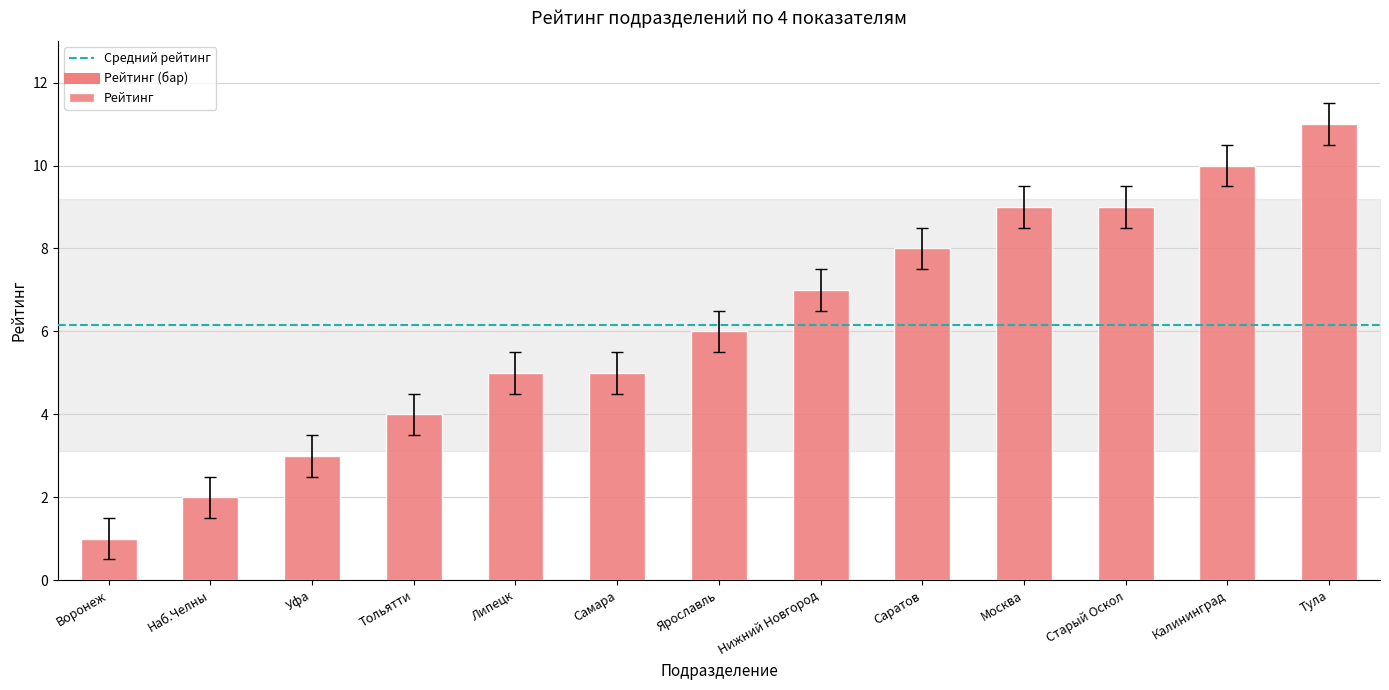

True or false: the data shows 2 at Нижний Новгород.

False